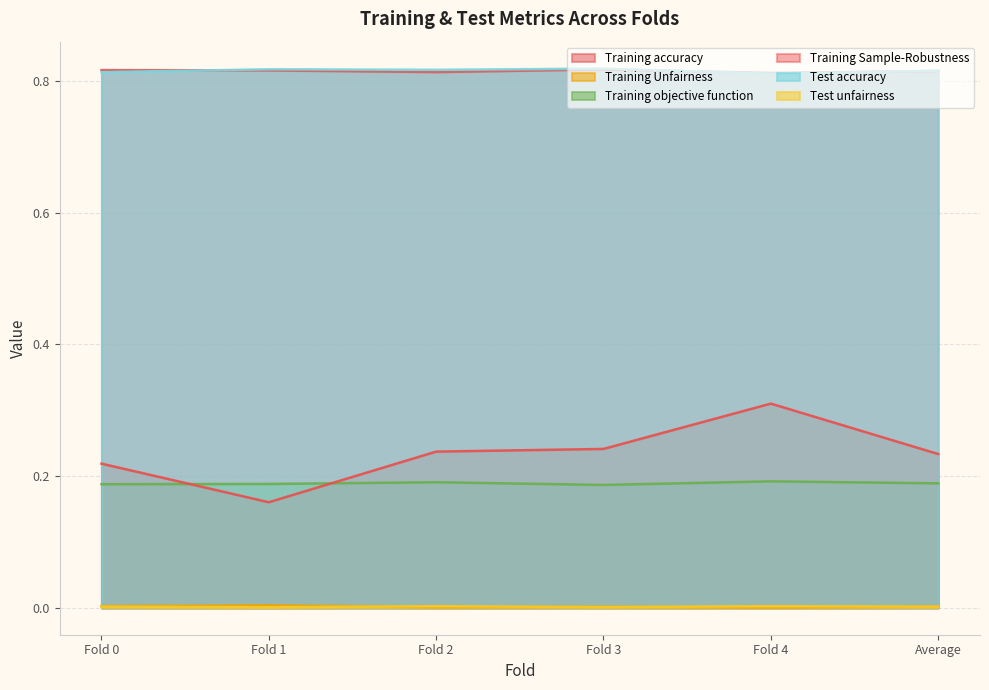

Which category has the highest value in the Training objective function series?

Fold 4